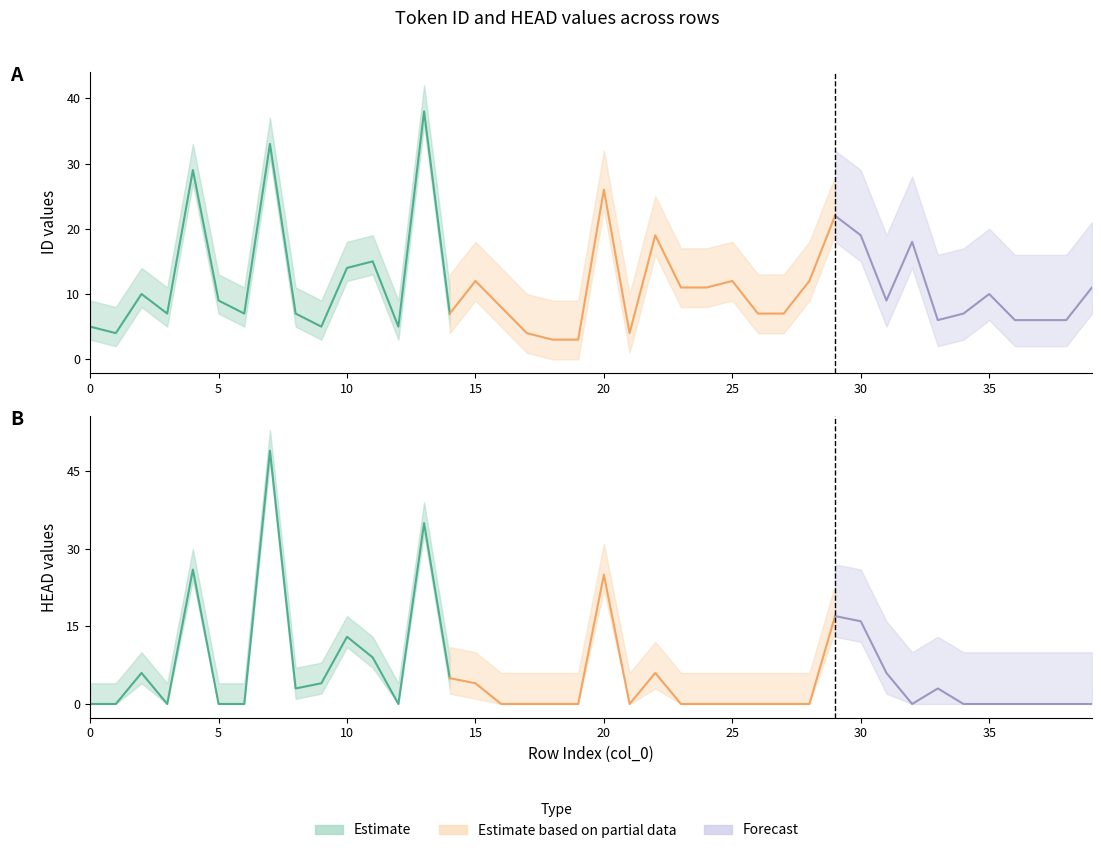

What is the sum of all HEAD values?

227